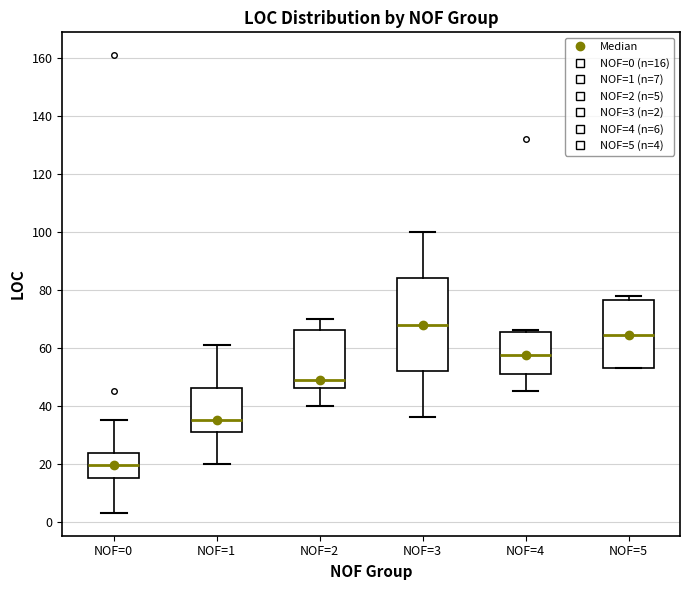

Reading left to right, transcribe this box plot: for each box, give where its median line is, the range the box spans, and where its two whiskers end, as read against the y-axis. The values are not printed on the chart, so give them approximately, as read against the axis.

NOF=0: median 20, box 16 to 24, whiskers 4 to 36
NOF=1: median 36, box 32 to 46, whiskers 20 to 62
NOF=2: median 50, box 46 to 66, whiskers 40 to 70
NOF=3: median 68, box 52 to 84, whiskers 36 to 100
NOF=4: median 58, box 52 to 66, whiskers 46 to 66
NOF=5: median 64, box 54 to 76, whiskers 54 to 78